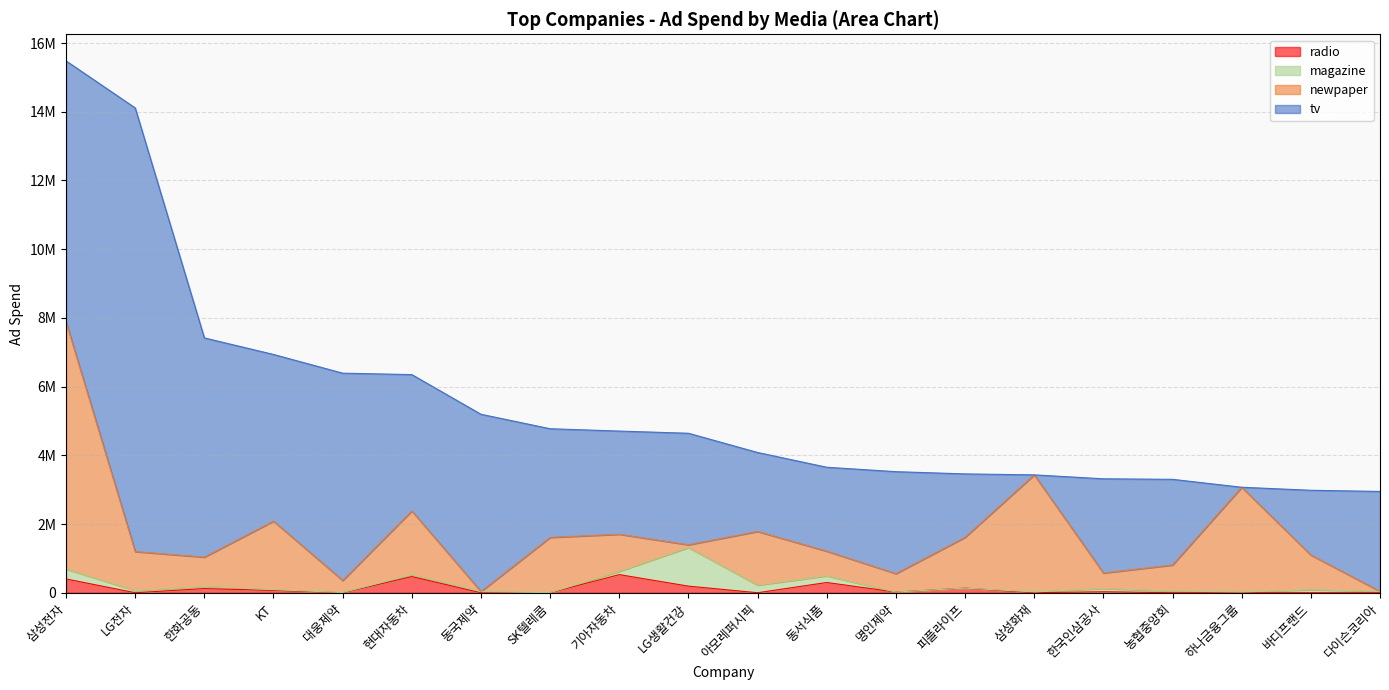

Which has a higher value, 삼성전자 or KT?

삼성전자